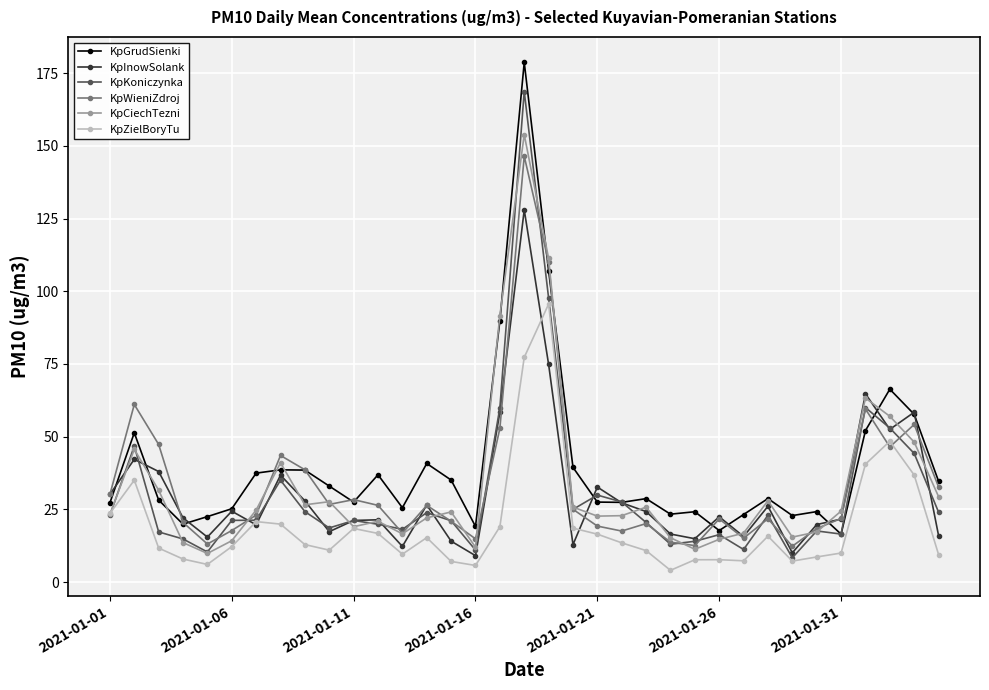

True or false: KpKoniczynka has more than 2 points higher than both neighbors.

True